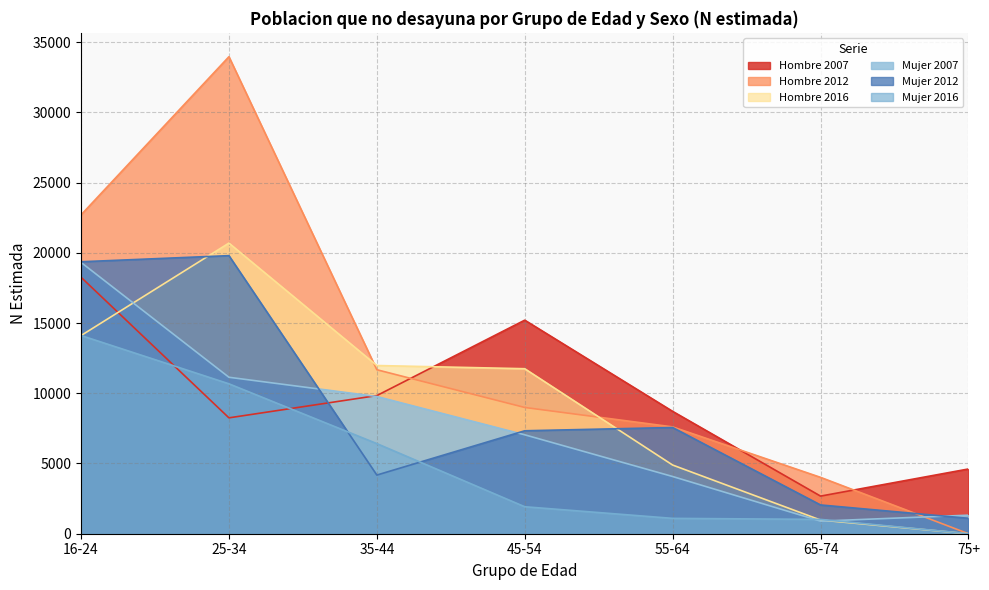

What position from the left is 55-64?

5